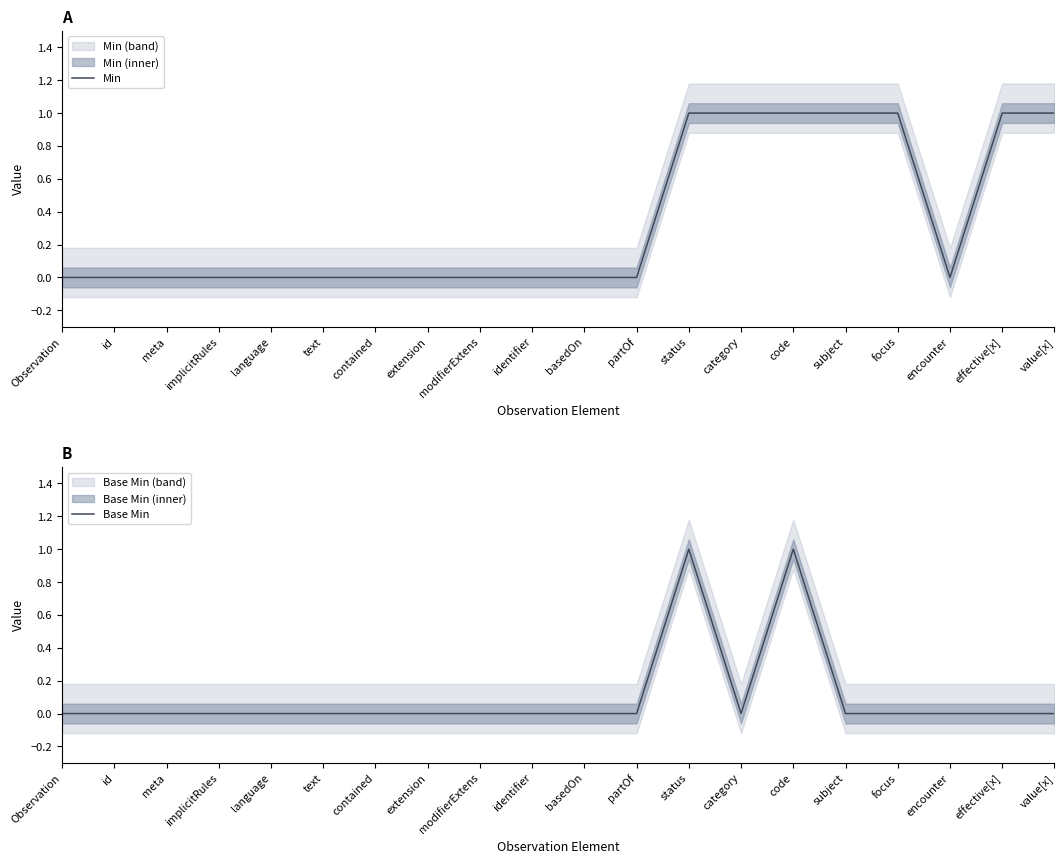

How many categories are shown in the chart?

20